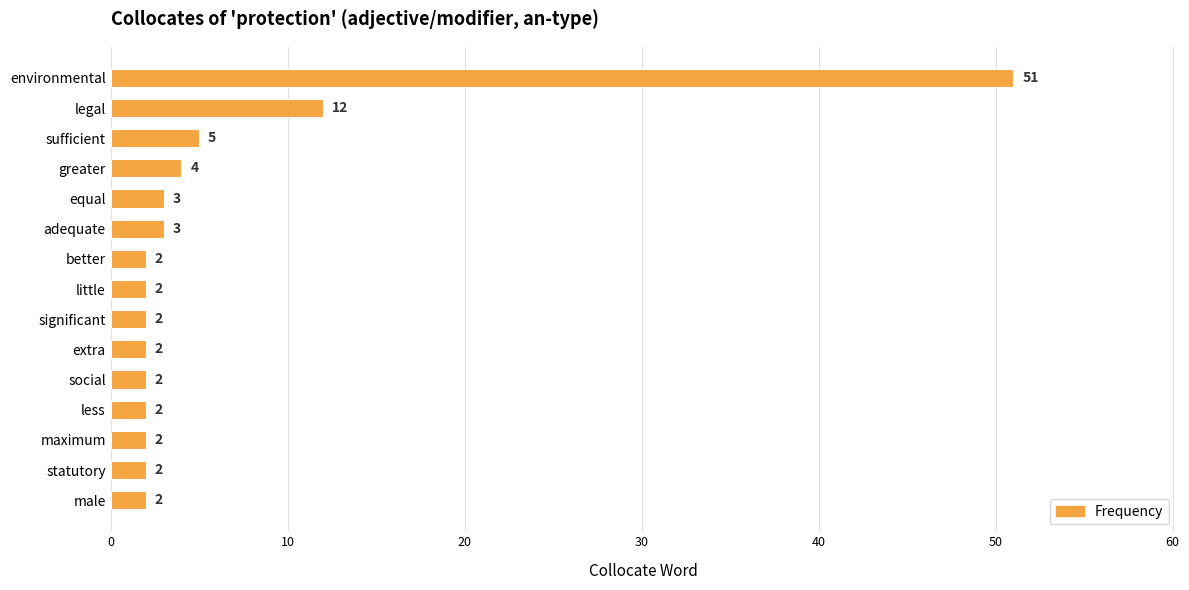

What is the greatest value displayed?

51